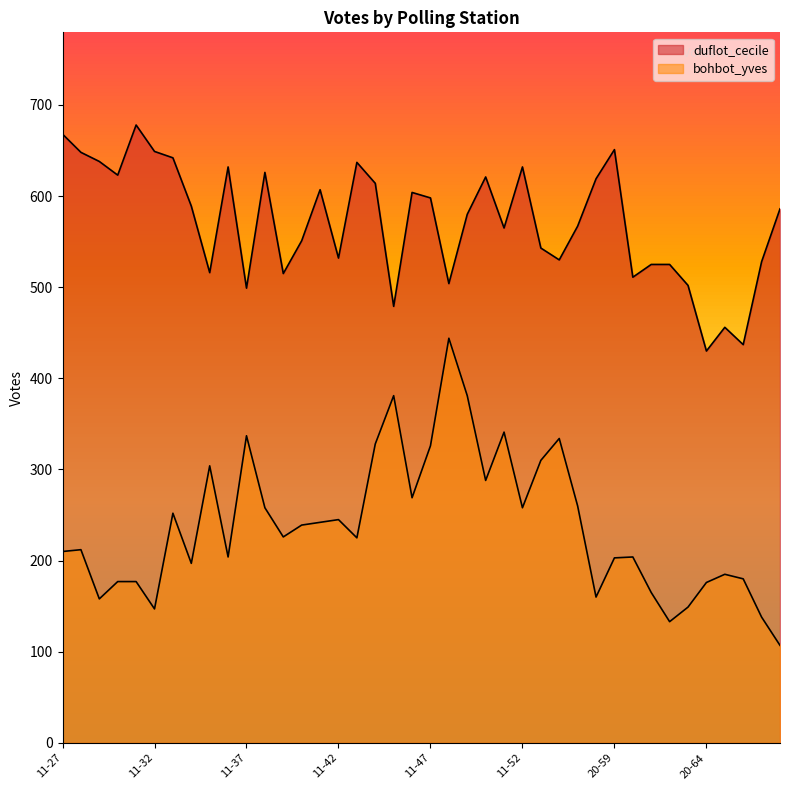

How many interior local peaks does the duflot_cecile series have?

10